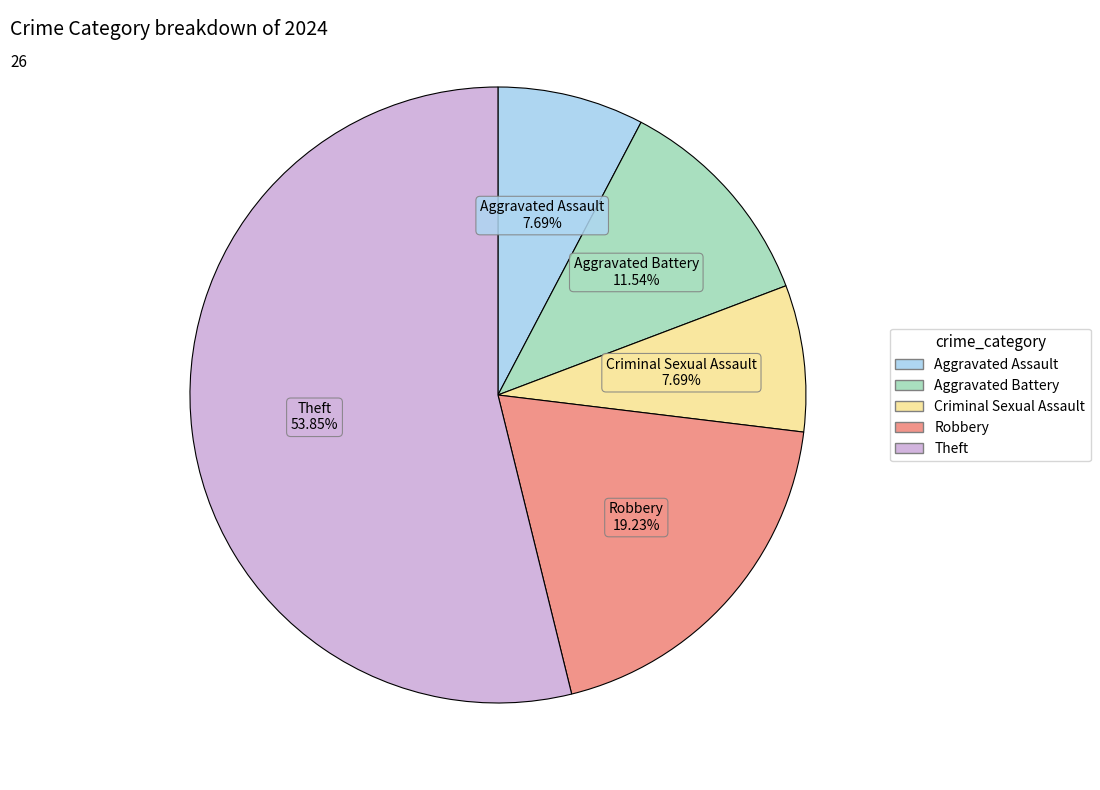

To the nearest percent, what is the difference between the largest and smallest slice percentages?

46%